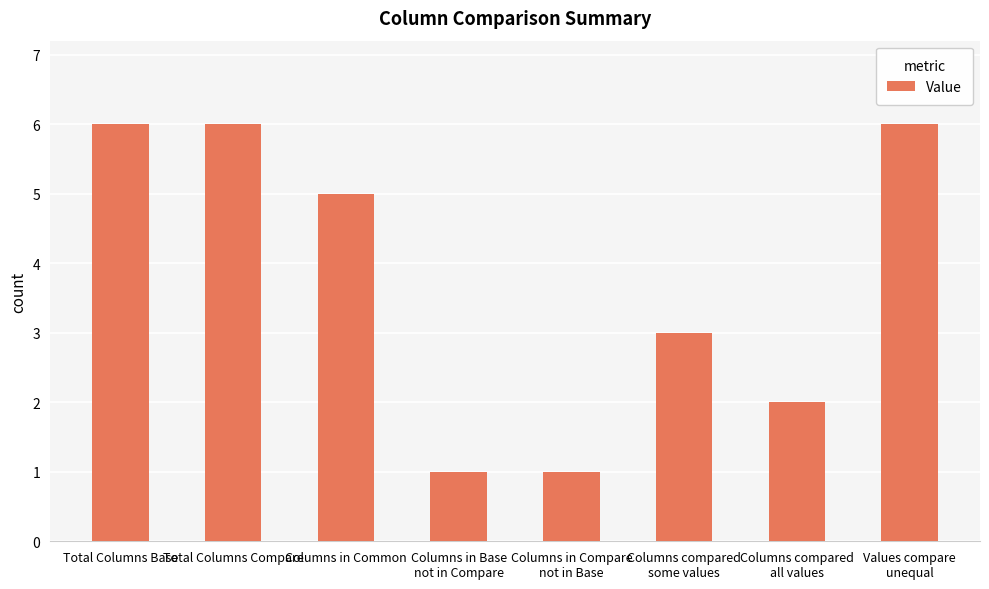

What is the average value?

4